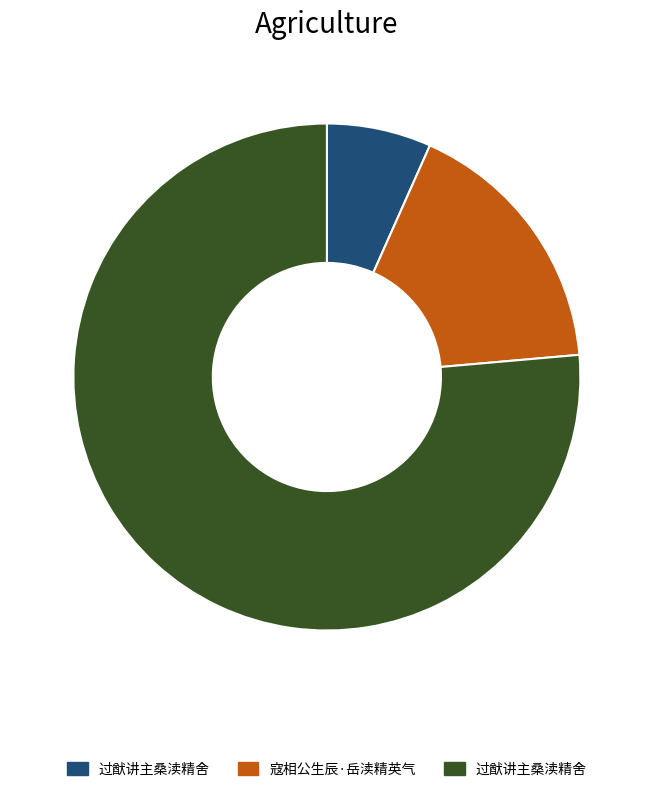

To the nearest percent, what is the average slice percentage?

33%